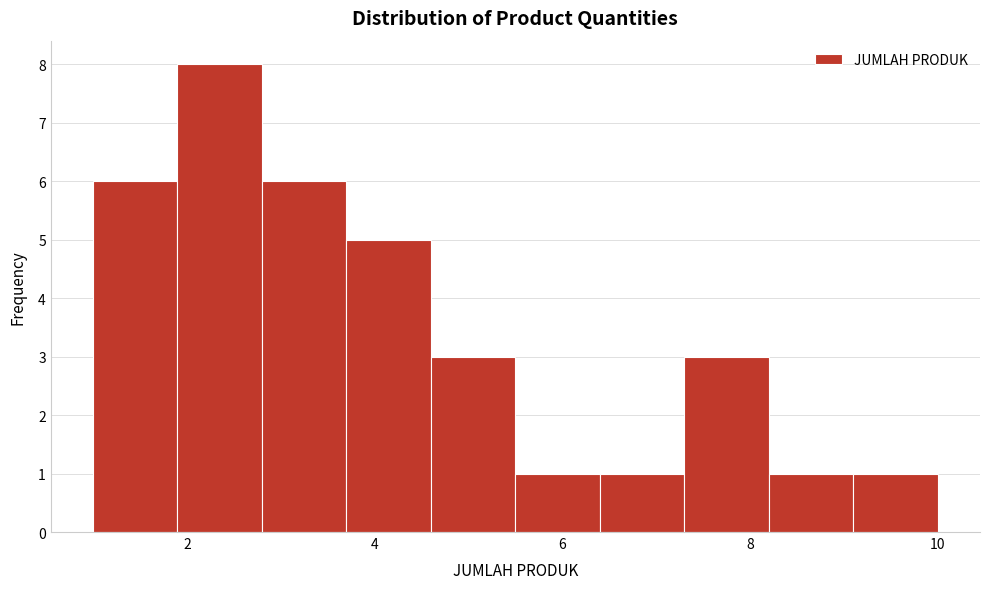

Reading left to right, transcribe this chart: for each bar, give the range it covers on the x-axis and its height. Neither the bar edges nor the heights are printed on the chart, so give them approximately, as read against the axes.

1.0 to 1.9: 6
1.9 to 2.8: 8
2.8 to 3.7: 6
3.7 to 4.6: 5
4.6 to 5.5: 3
5.5 to 6.4: 1
6.4 to 7.3: 1
7.3 to 8.2: 3
8.2 to 9.1: 1
9.1 to 10.0: 1